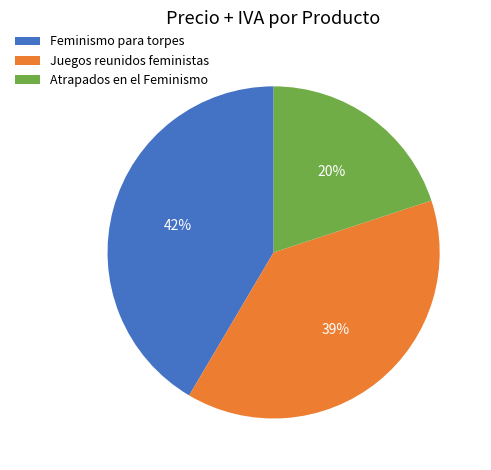

Does any single category account for the majority?

No